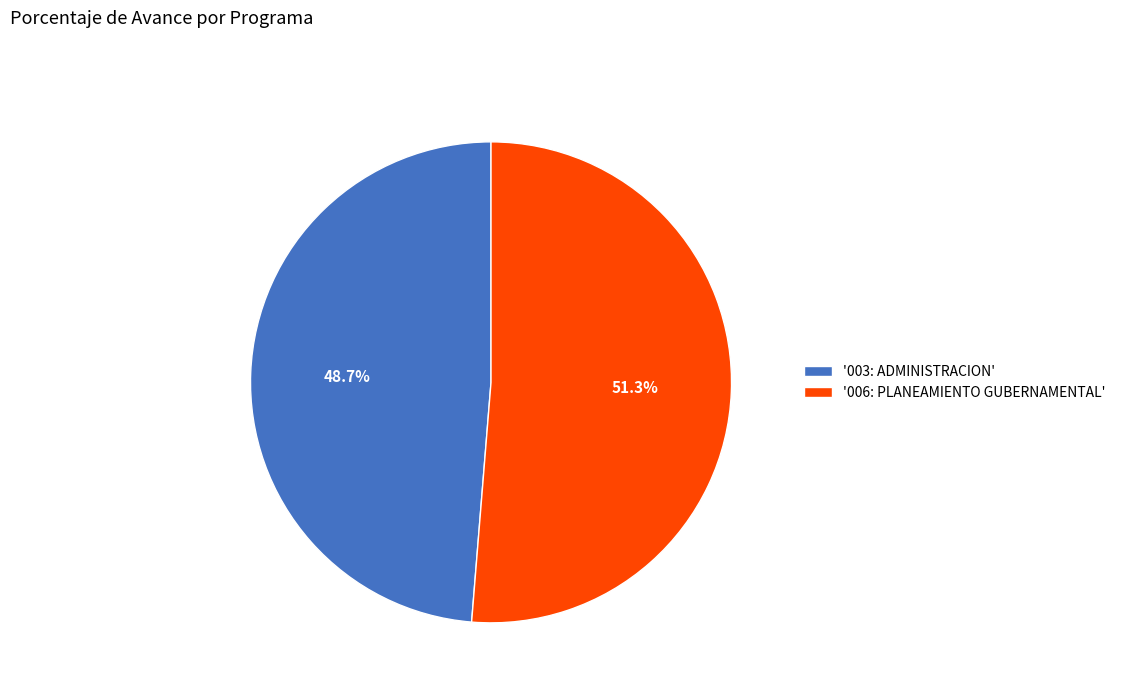

Rank the categories by value from highest to lowest.

'006: PLANEAMIENTO GUBERNAMENTAL', '003: ADMINISTRACION'